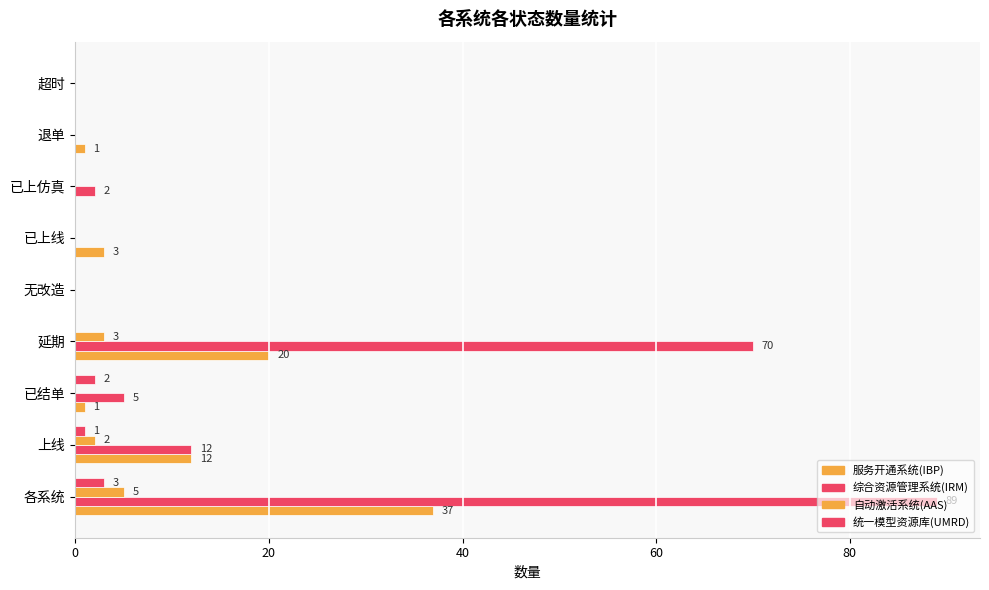

How many series are shown in this chart?

4